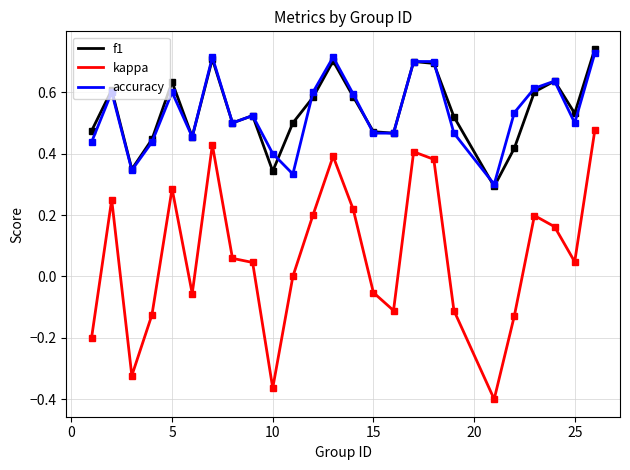

True or false: kappa and f1 cross at least once.

False